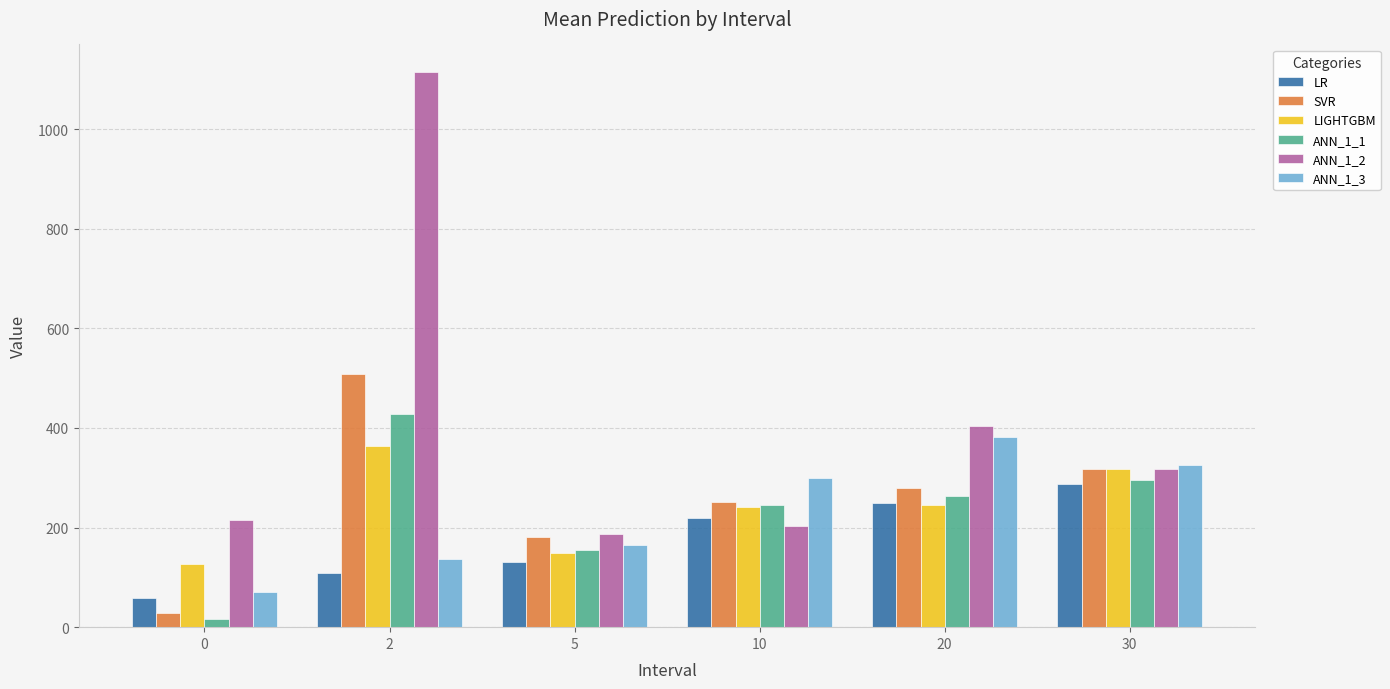

What is the sum of the SVR values at 0 and 30?

346.2